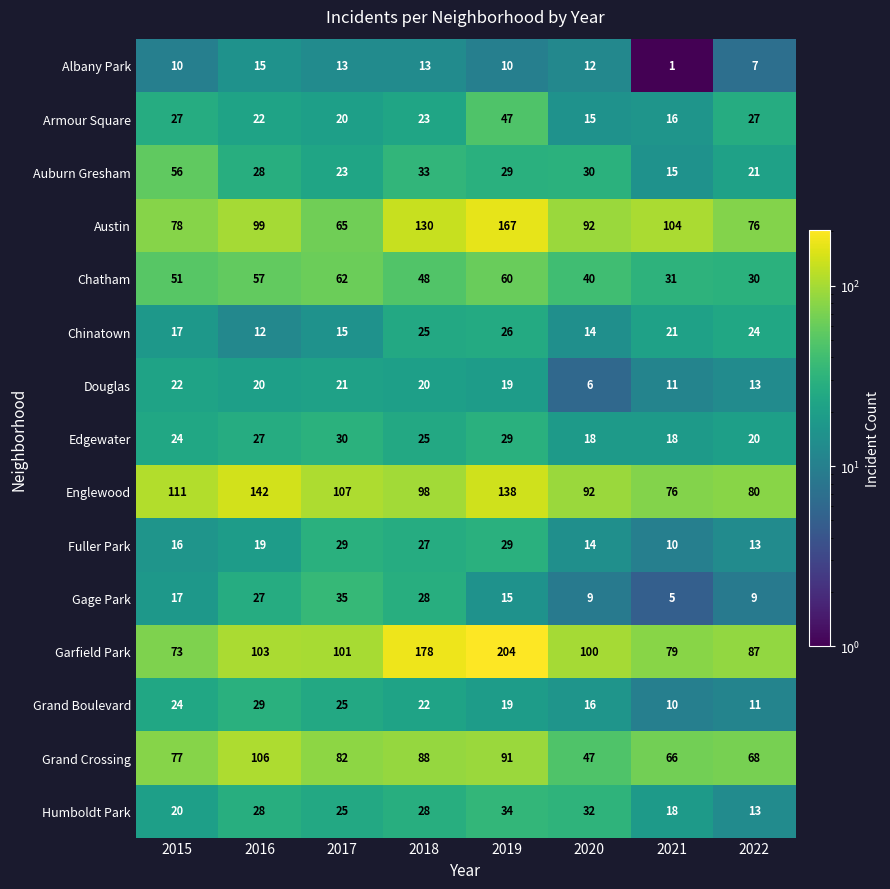

What is the sum of all Gage Park values?

145